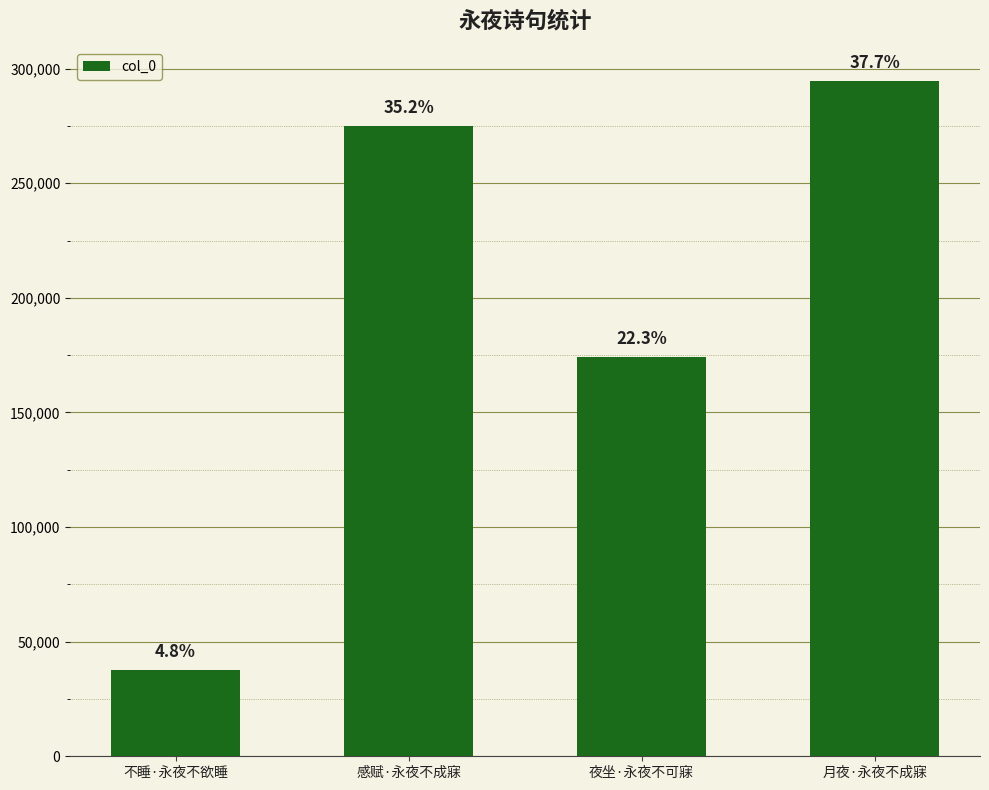

What is the maximum value shown in the chart?

294528